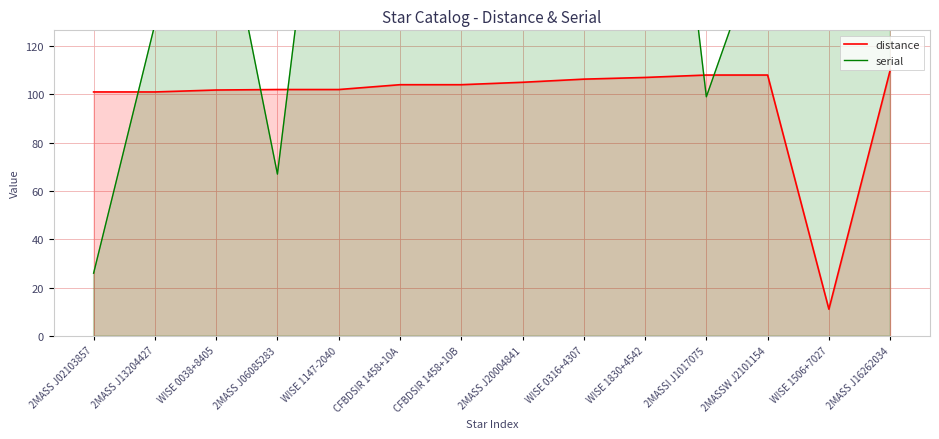

What is the value of the serial point at the 7th from the left?

141.0